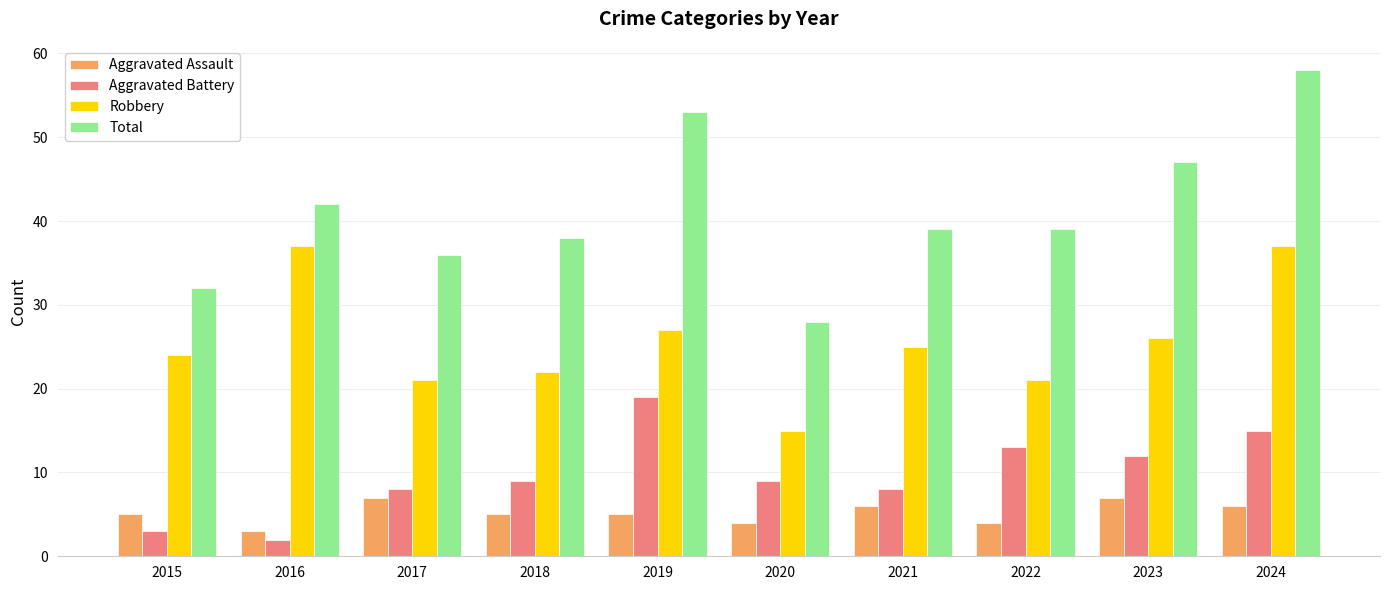

What is the difference between the highest and lowest values at 2023?

40